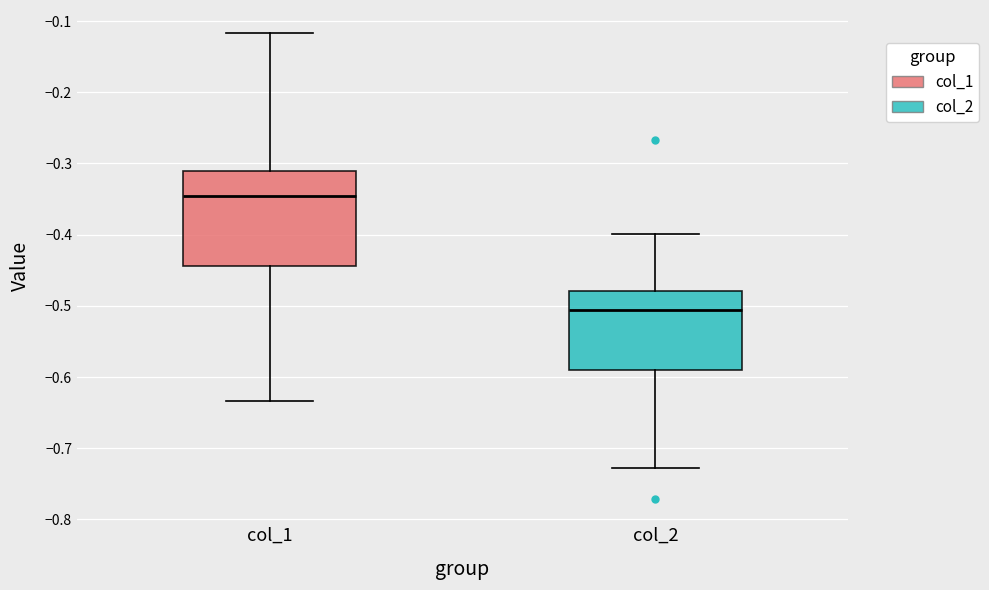

Reading left to right, transcribe this box plot: for each box, give where its median line is, the range the box spans, and where its two whiskers end, as read against the y-axis. The values are not printed on the chart, so give them approximately, as read against the axis.

col_1: median -0.35, box -0.44 to -0.31, whiskers -0.63 to -0.12
col_2: median -0.51, box -0.59 to -0.48, whiskers -0.73 to -0.40